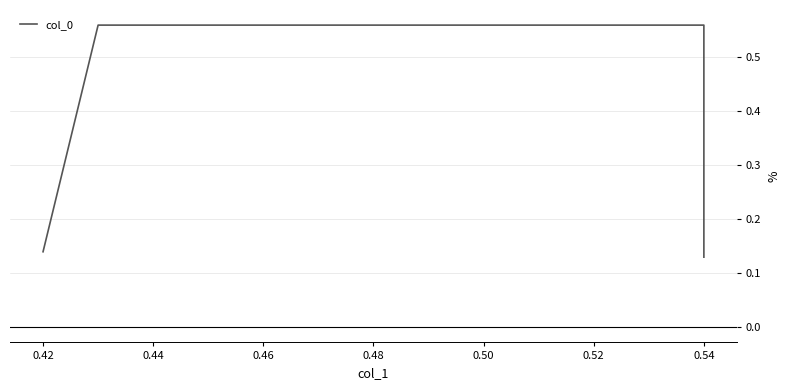

How many data points does each series have?

4